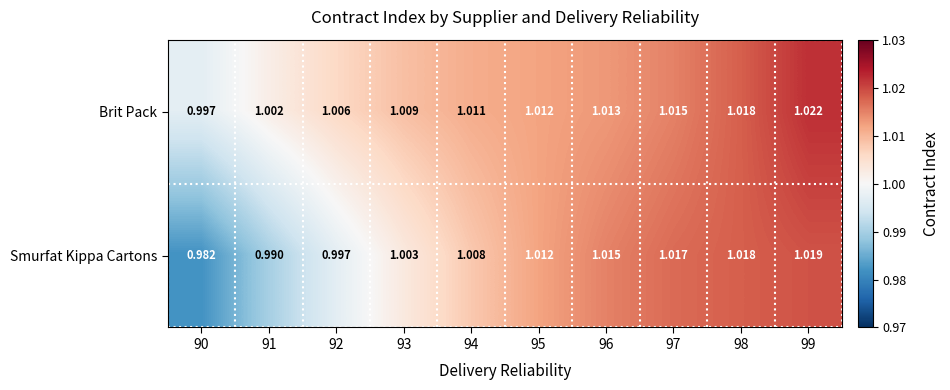

Which series has the largest total across all categories?

Brit Pack